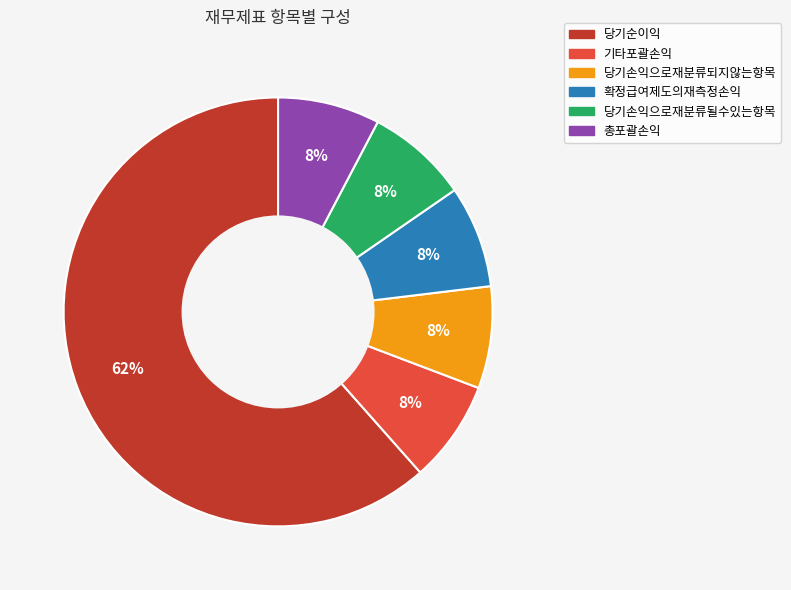

The 총포괄손익 slice represents 23% of the pie. True or false?

False